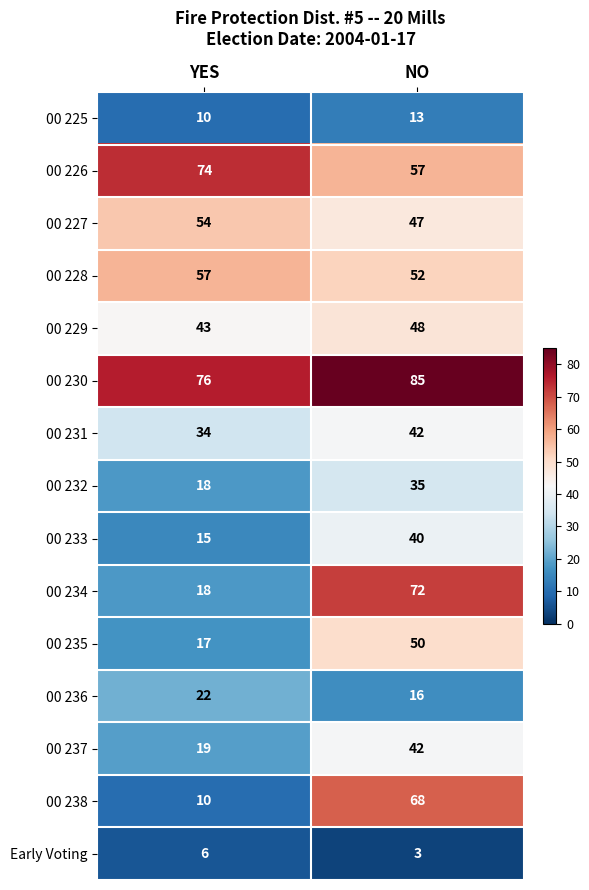

What is the difference between the highest and lowest values at NO?

82